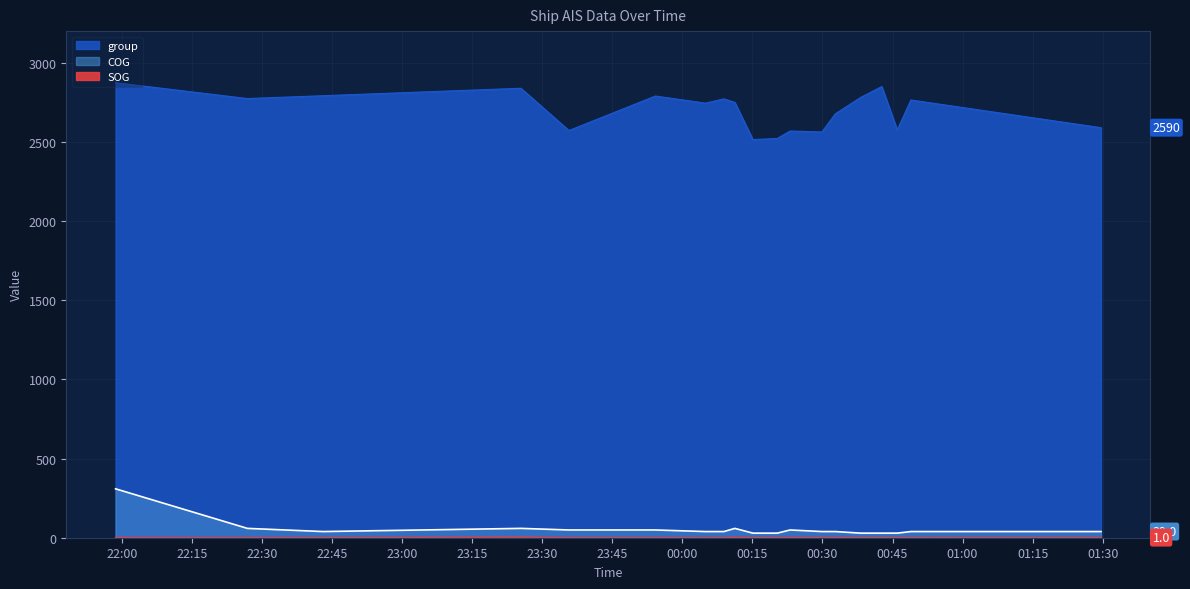

In group, how many points are higher than both neighbors (excluding endpoints)?

6